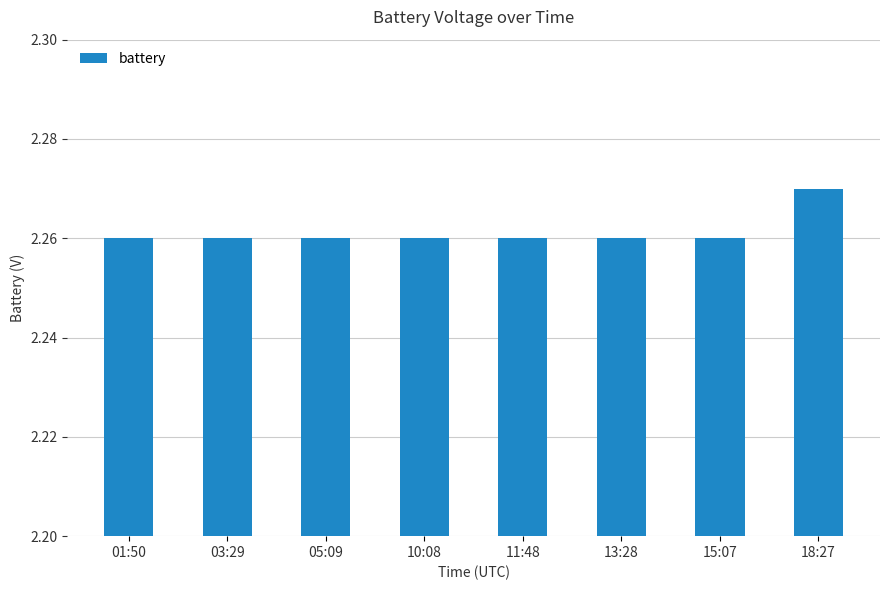

What is the label of the 2nd bar from the right?

15:07